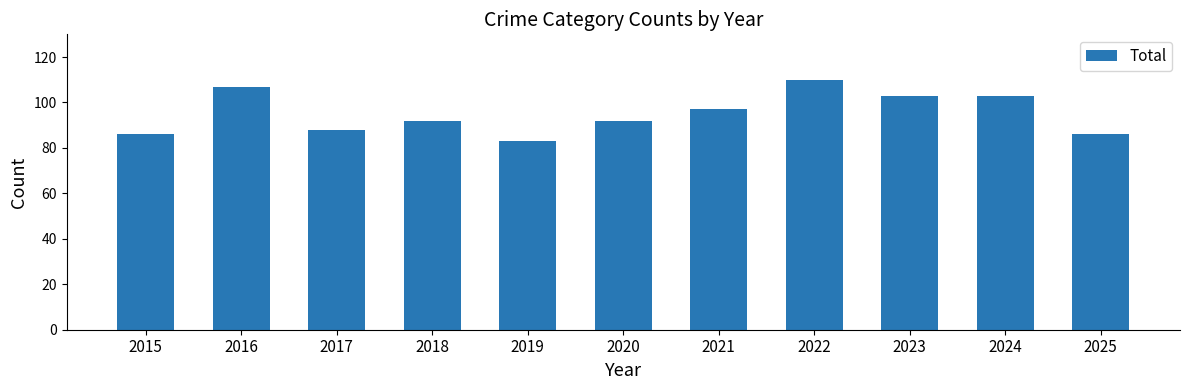

Reading left to right, list all the values displayed in this chart.

86	107	88	92	83	92	97	110	103	103	86